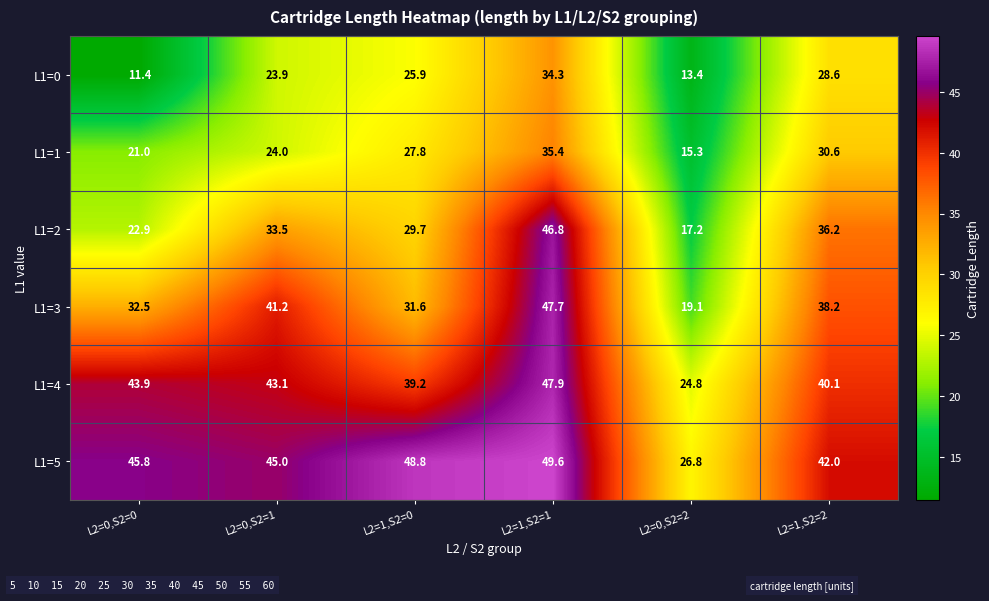

At which category does the chart reach its peak across all series?

L2=1,S2=1